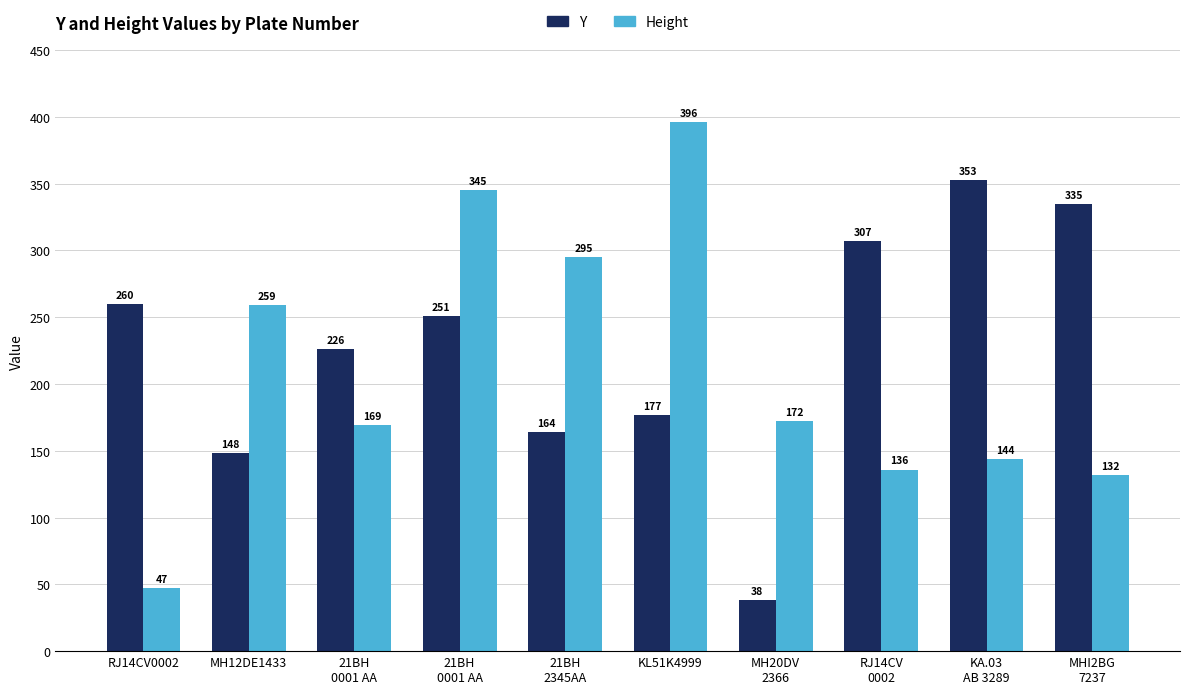

How many data points in Y are less than 251?

5